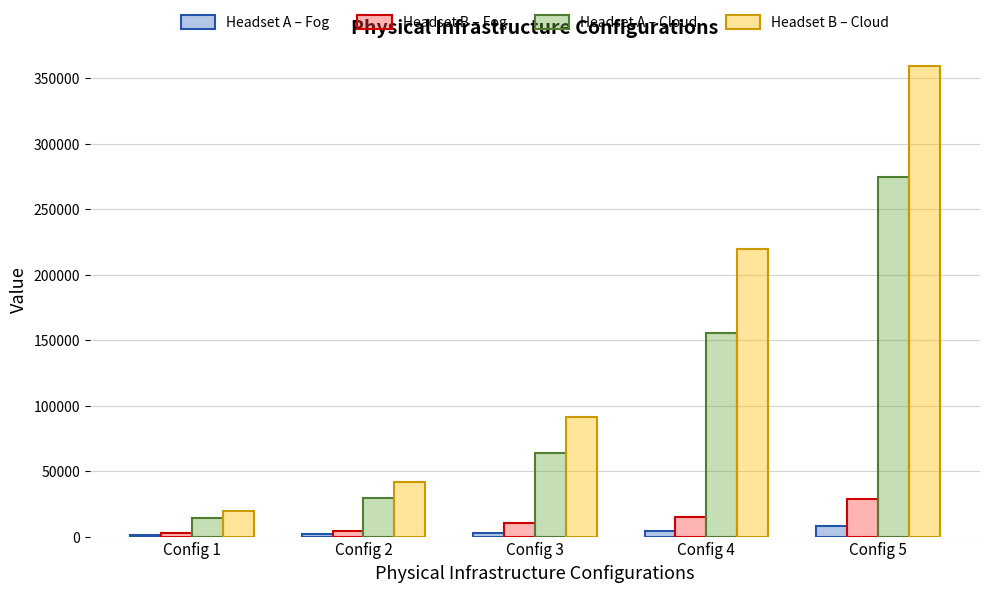

What value does the Headset B – Cloud series have at Config 4?

219381.9